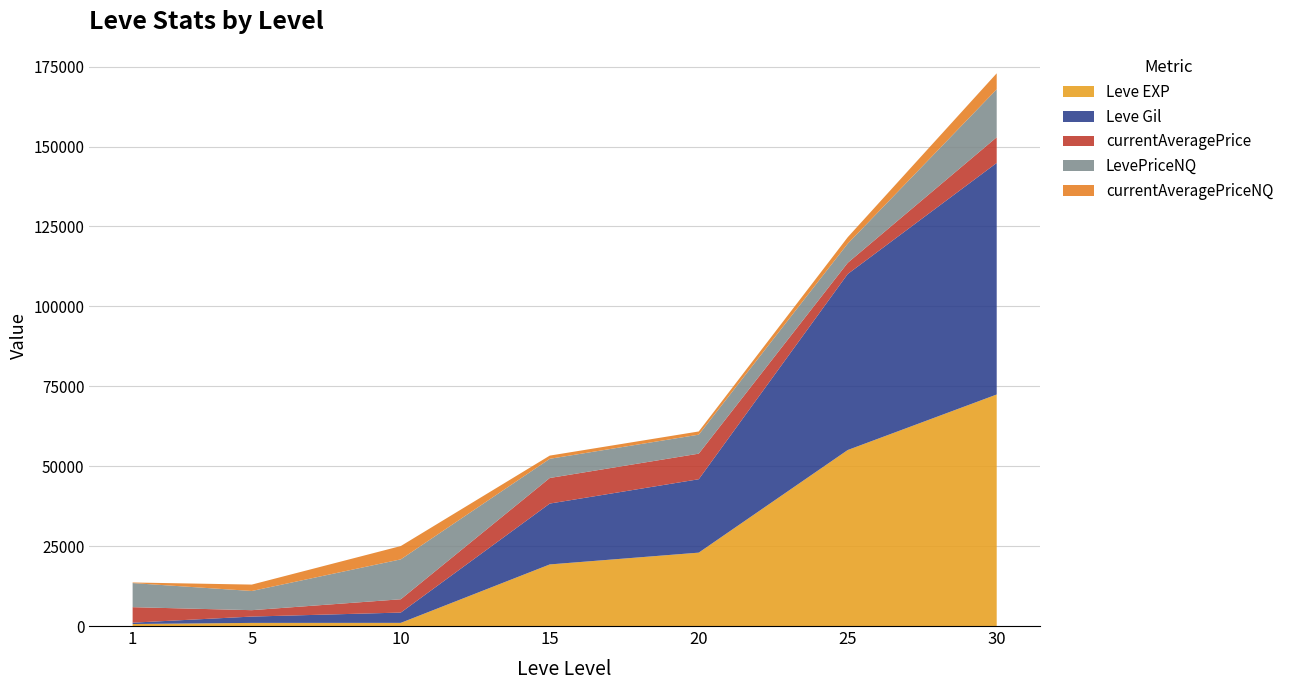

Reading right to left, list all the values displayed in this chart.

Leve EXP: 72430	55060	22960	19270	990	980	630
Leve Gil: 72430	55060	22960	19040	3220	1980	420
currentAveragePrice: 8044	3500	8001	8001	4162	2000	4847
LevePriceNQ: 15000	6006	5943	6001	12485	6002	7539
currentAveragePriceNQ: 5000	2000	1000	1000	4162	2001	187